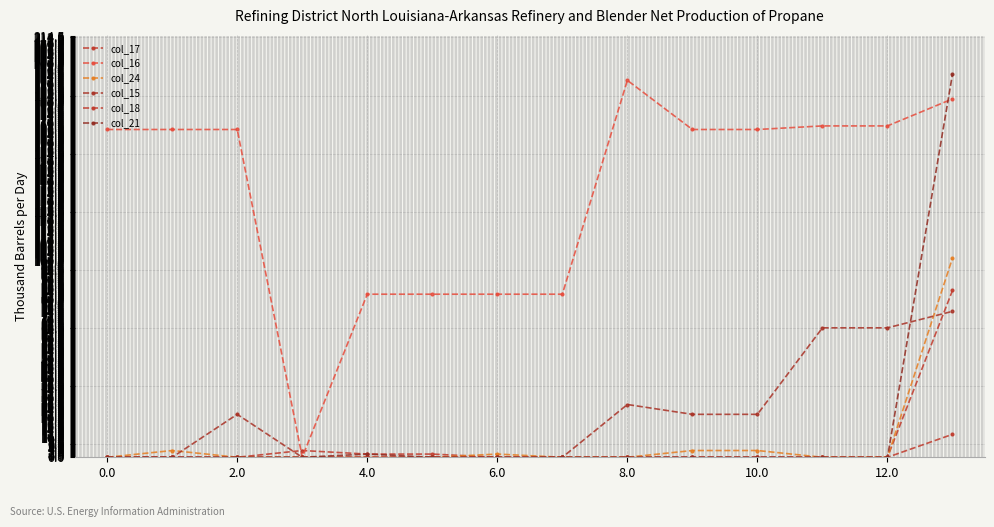

Reading left to right, list all the values displayed in this chart.

col_17: 0.0	0.0	0.0	3.4	1.6	1.6	0.0	0.0	0.0	0.0	0.0	0.0	0.0	84.8
col_16: 166.7	166.7	166.7	0.0	82.9	82.9	82.9	82.9	191.7	166.7	166.7	168.5	168.5	182.3
col_24: 0.0	3.4	0.0	0.0	0.0	0.0	1.6	0.0	0.0	3.4	3.4	0.0	0.0	101.3
col_15: 0.0	0.0	21.8	0.0	0.0	0.0	0.0	0.0	26.8	21.8	21.8	65.8	65.8	74.2
col_18: 0.0	0.0	0.0	0.0	0.0	0.0	0.0	0.0	0.0	0.0	0.0	0.0	0.0	11.7
col_21: 0.0	0.0	0.0	0.0	1.6	0.0	0.0	0.0	0.0	0.0	0.0	0.0	0.0	194.9